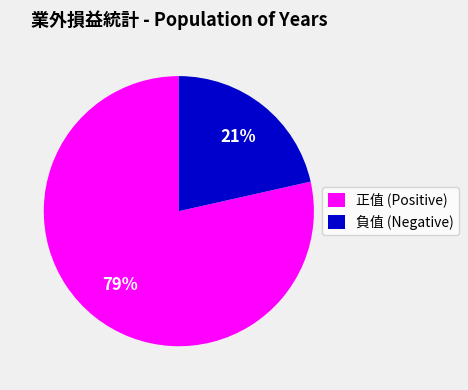

Between 負值 (Negative) and 正值 (Positive), which is larger?

正值 (Positive)